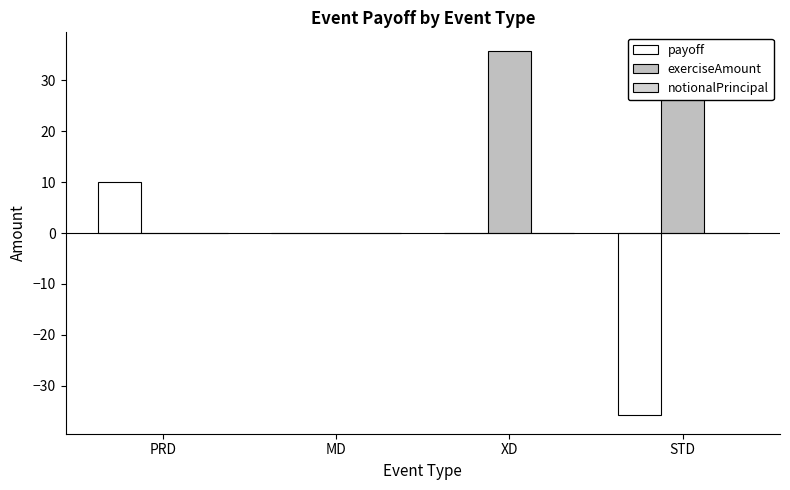

At which category does the chart reach its minimum across all series?

STD